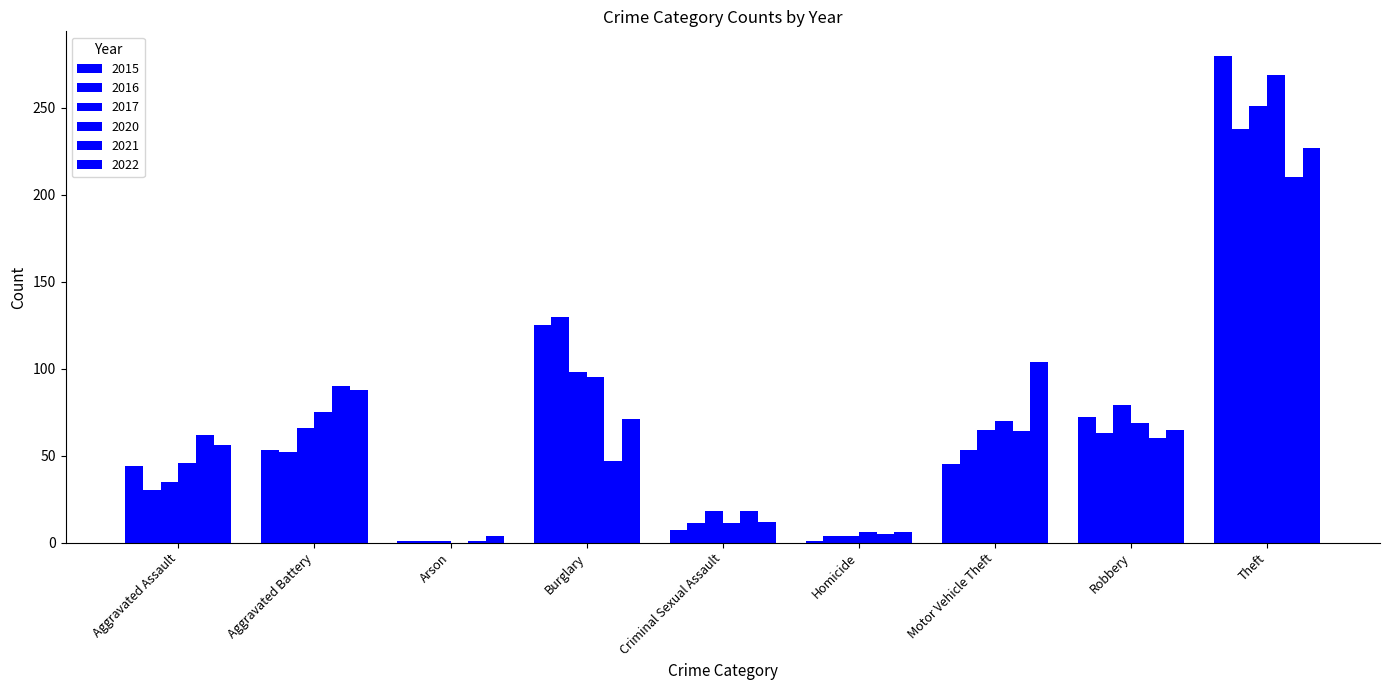

True or false: 2015 has a value of 280 at Theft.

True